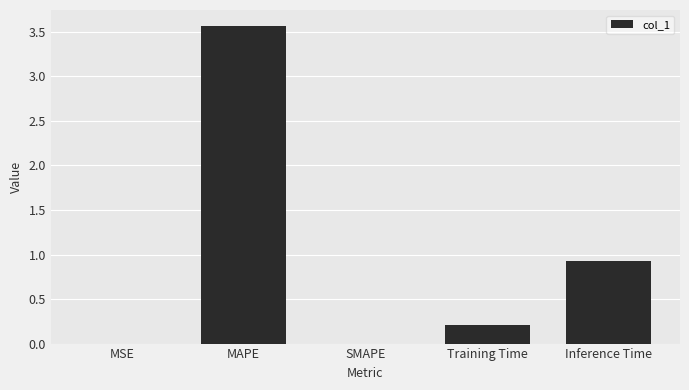

True or false: the data shows 0.9 at Inference Time.

True